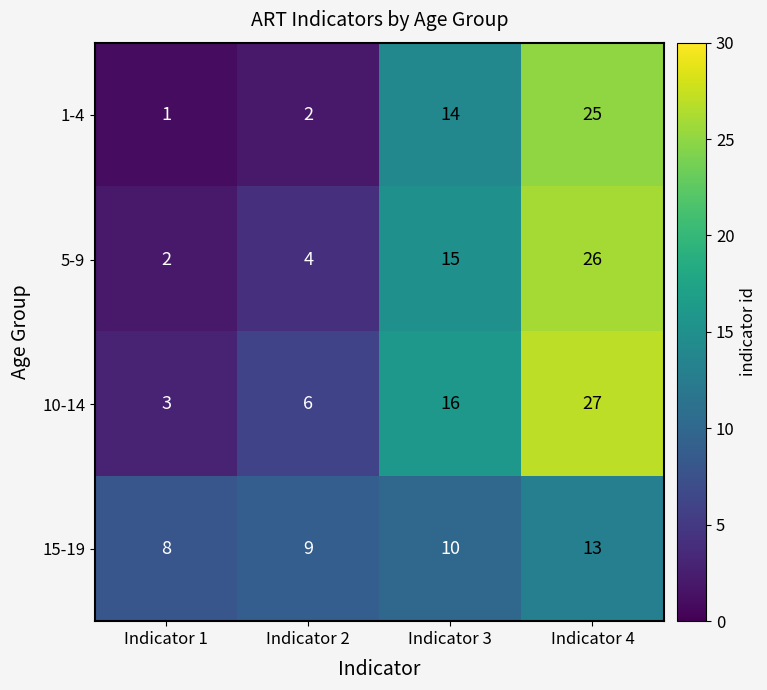

Reading left to right, what are all the values shown in this chart?

1-4: 1	2	14	25
5-9: 2	4	15	26
10-14: 3	6	16	27
15-19: 8	9	10	13